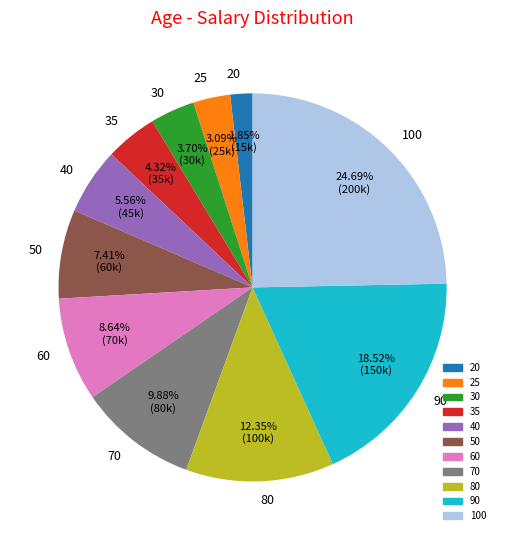

Approximately how many times larger is the value at 100 compared to 80?

2.0